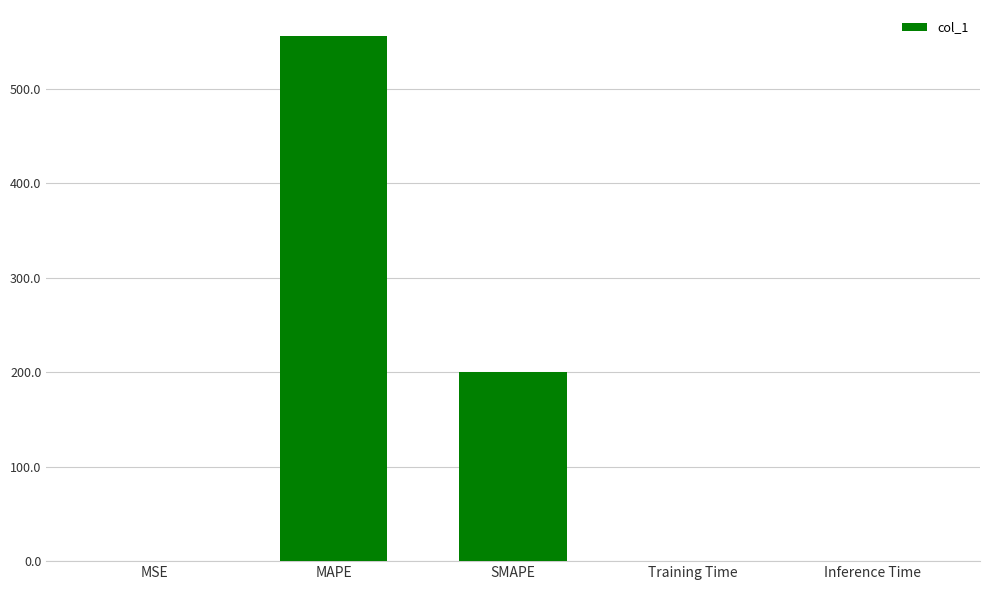

What is the sum of the values at Inference Time and MAPE?

555.9